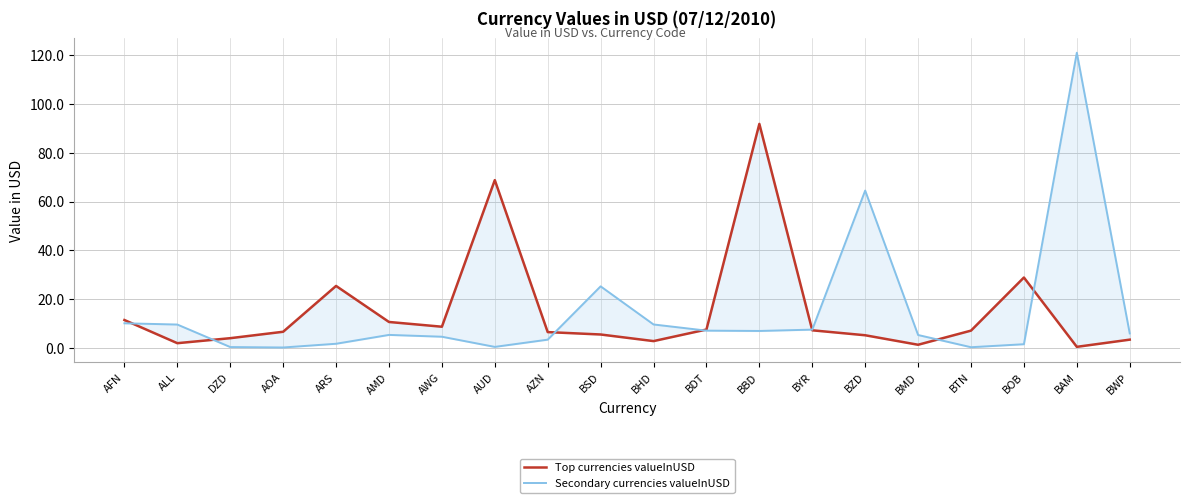

Reading right to left, extract all data points from this chart.

Top currencies valueInUSD: 3.3	0.4	28.8	7.0	1.2	5.1	7.2	91.9	7.5	2.7	5.5	6.4	68.8	8.6	10.6	25.4	6.6	3.9	1.9	11.4
Secondary currencies valueInUSD: 5.9	121.1	1.5	0.2	5.2	64.5	7.4	6.9	7.0	9.6	25.2	3.3	0.4	4.5	5.3	1.6	0.1	0.3	9.5	10.0